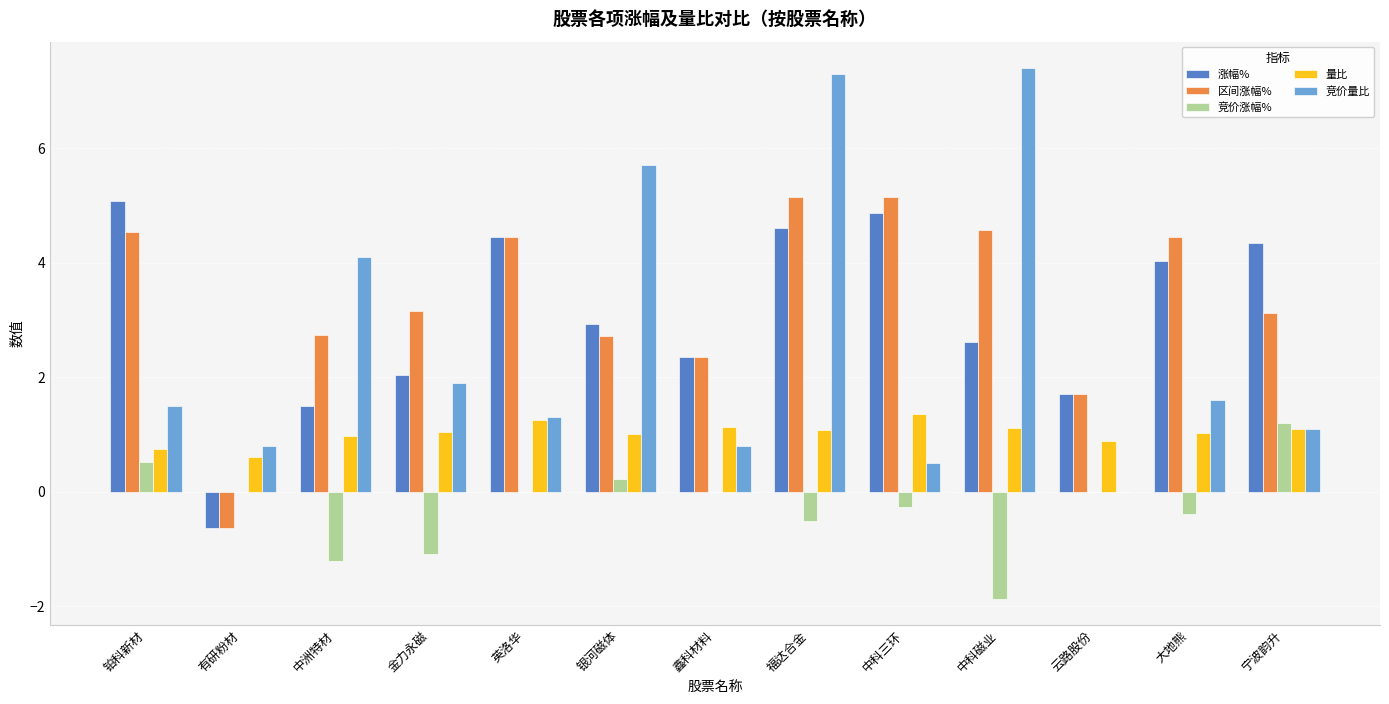

What is the maximum value shown in the chart?

7.4